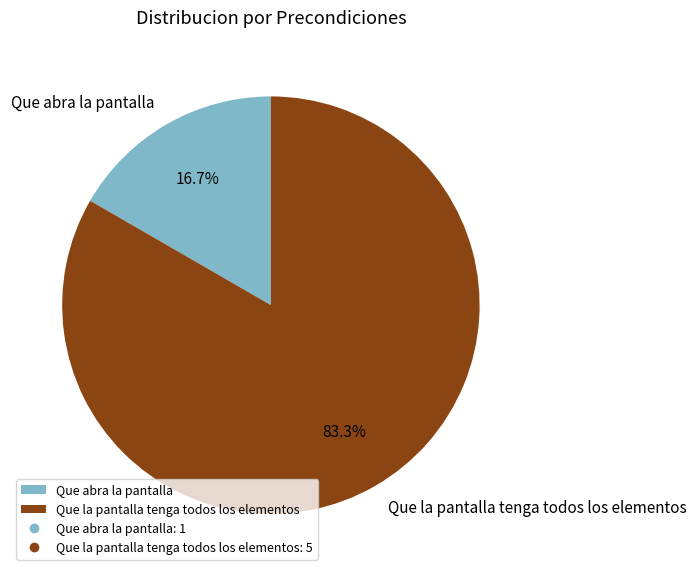

Is there any slice that represents more than half of the pie?

Yes